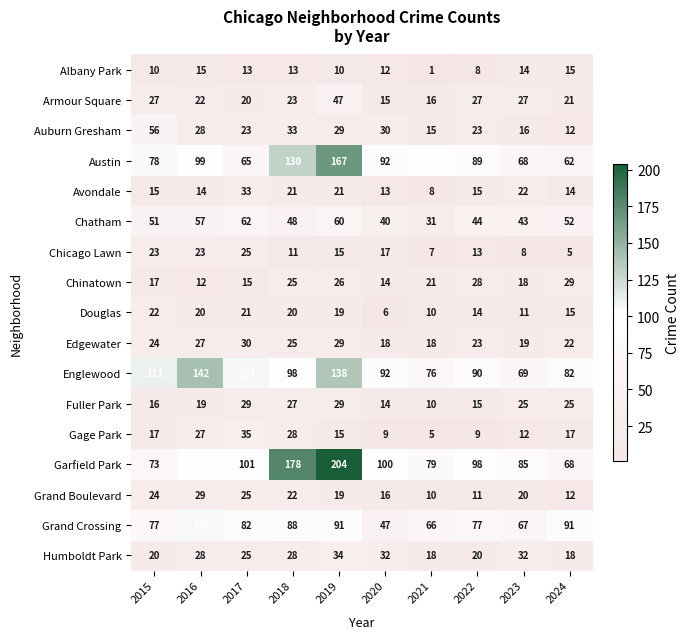

Which label corresponds to the largest value in the chart?

2019